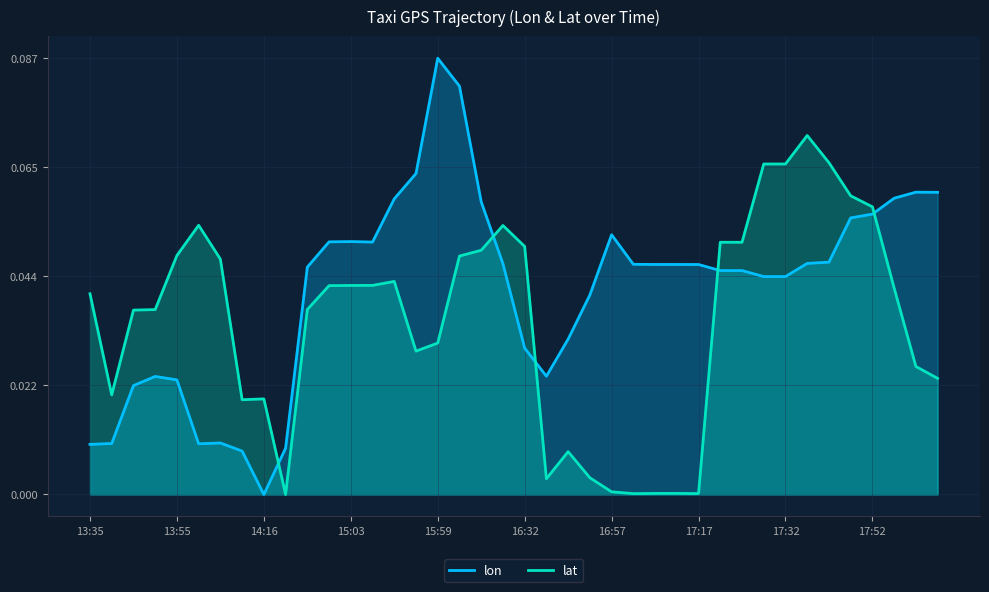

Which series ends up on top after the final intersection of lat and lon?

lon